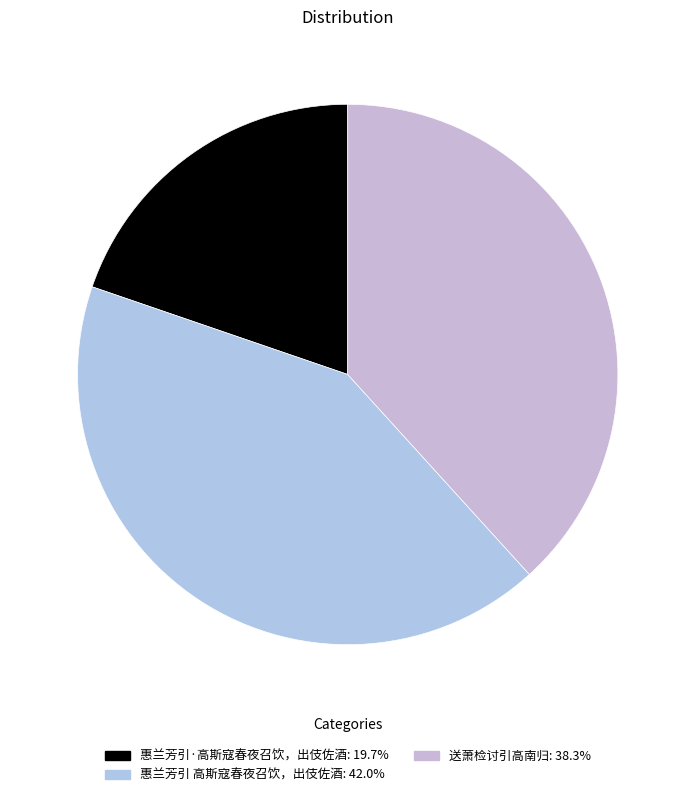

Combined, what portion of the pie is 惠兰芳引·高斯寇春夜召饮，出伎佐酒 and 惠兰芳引 高斯寇春夜召饮，出伎佐酒?

61.7%